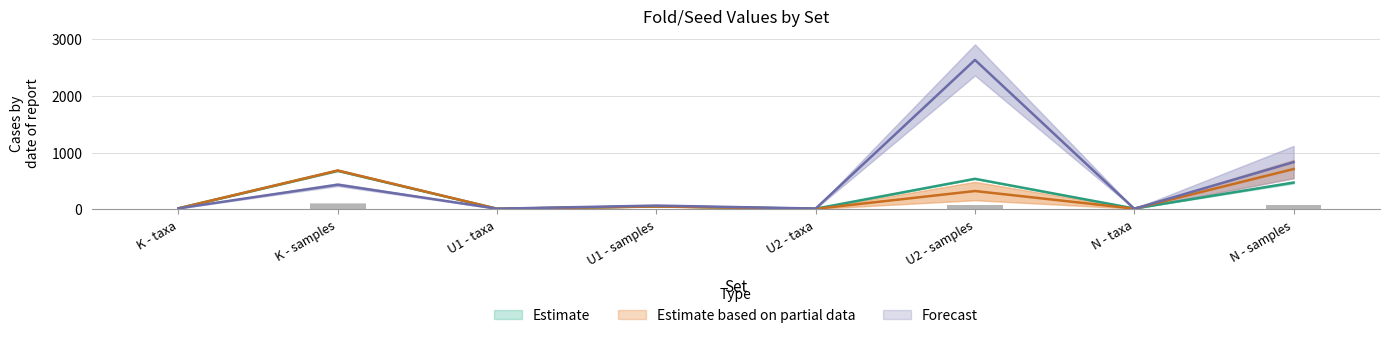

What is the difference between the second highest and minimum values in the fold2seed0 series?

822.0